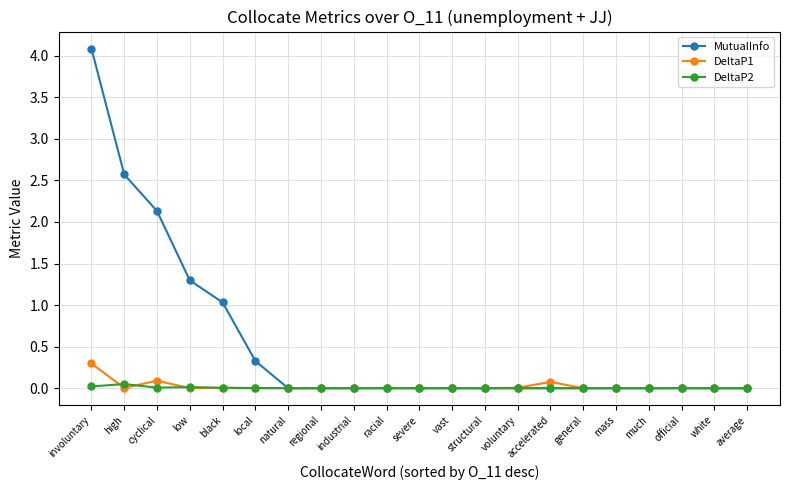

Which series changed the most between low and general?

MutualInfo